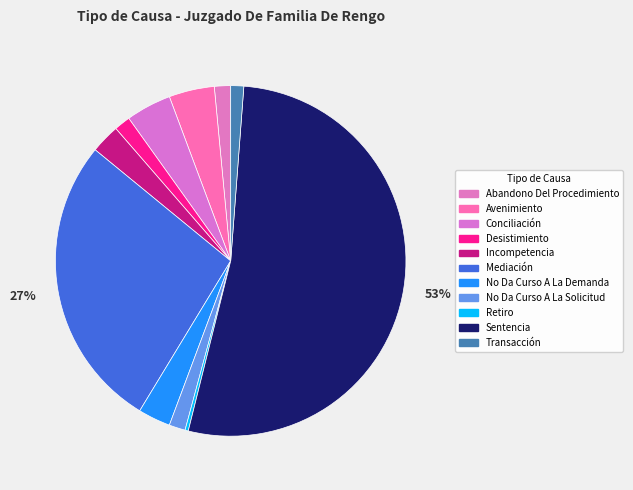

True or false: Mediación accounts for 41% of the total.

False